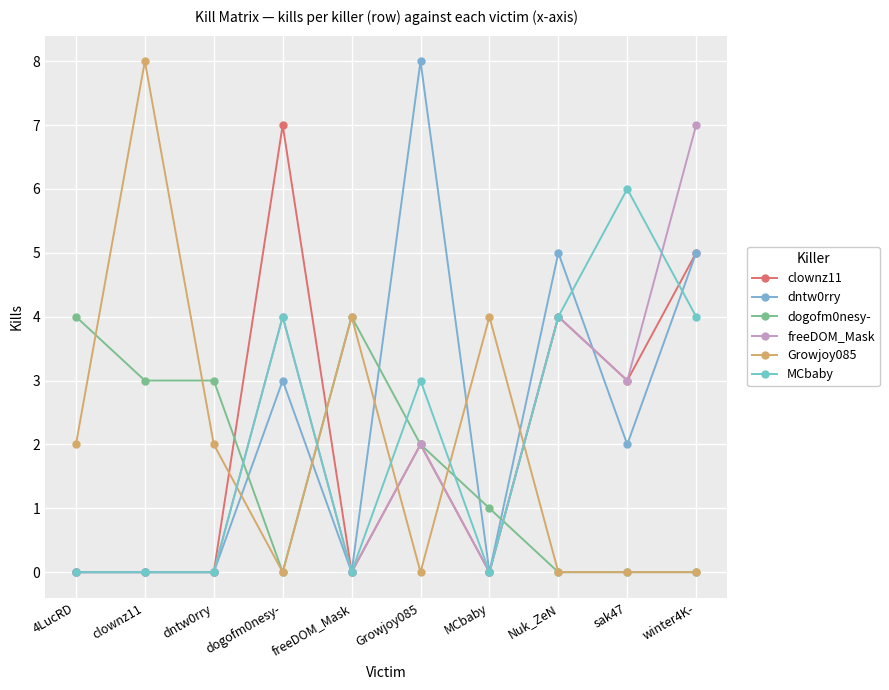

What is the difference between the highest and lowest values at Nuk_ZeN?

5